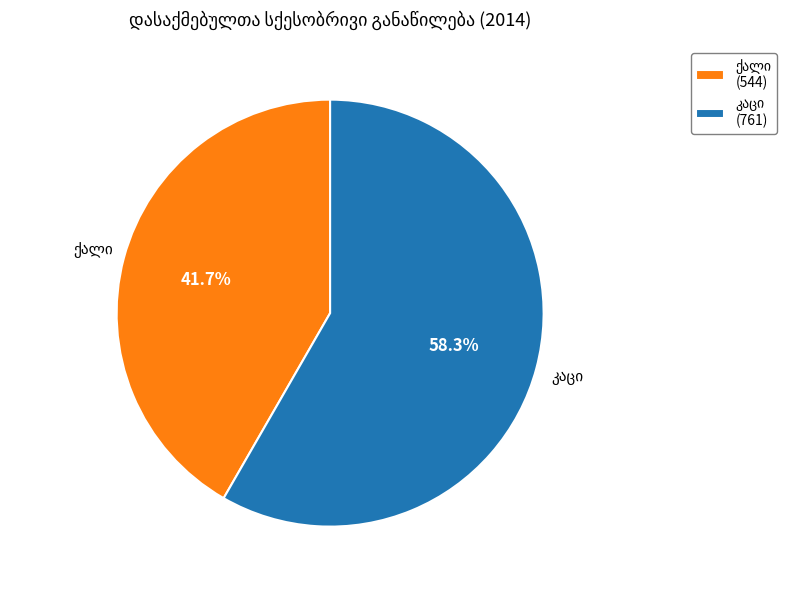

Is there any slice that represents more than half of the pie?

Yes